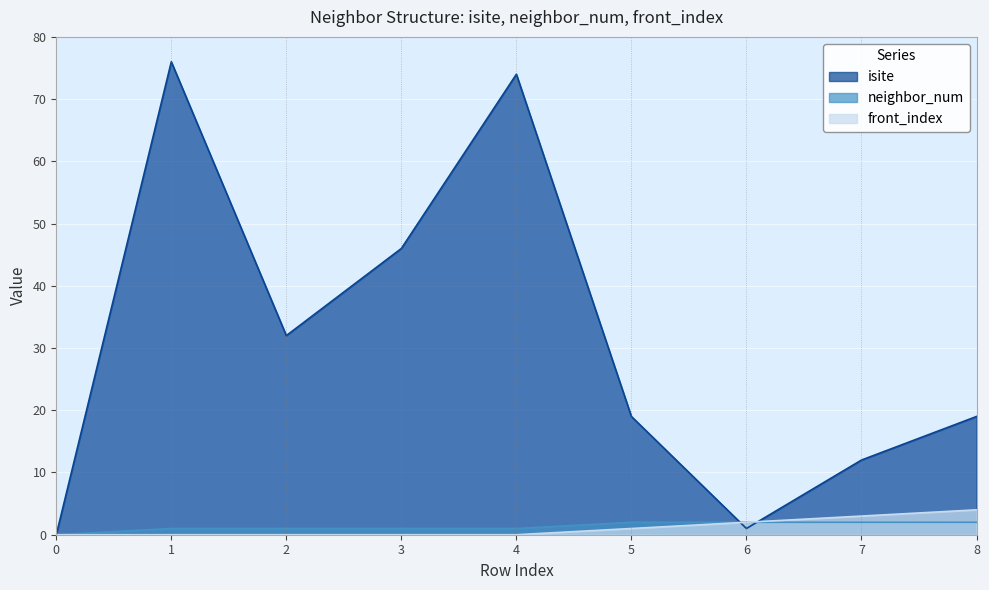

What are all the series names shown in the legend?

isite, neighbor_num, front_index